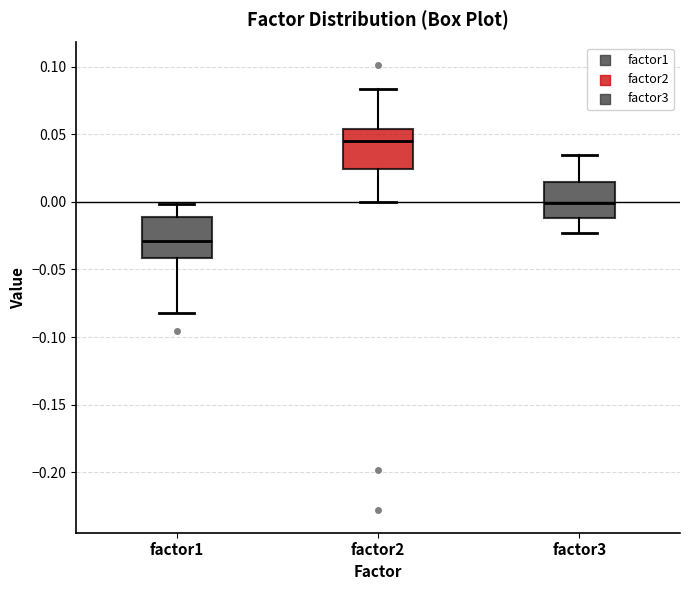

Reading left to right, transcribe this box plot: for each box, give where its median line is, the range the box spans, and where its two whiskers end, as read against the y-axis. The values are not printed on the chart, so give them approximately, as read against the axis.

factor1: median -0.030, box -0.040 to -0.010, whiskers -0.080 to 0.000
factor2: median 0.045, box 0.025 to 0.055, whiskers 0.000 to 0.085
factor3: median 0.000, box -0.010 to 0.015, whiskers -0.025 to 0.035